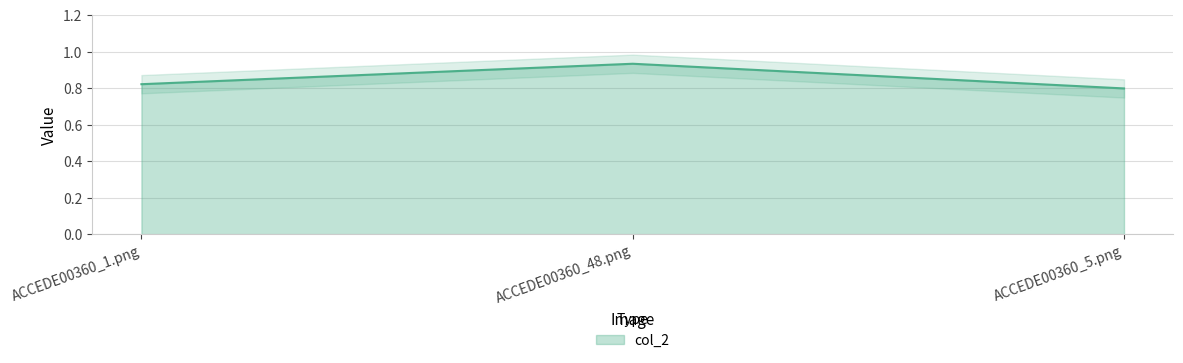

What is the sum of all values?

2.6